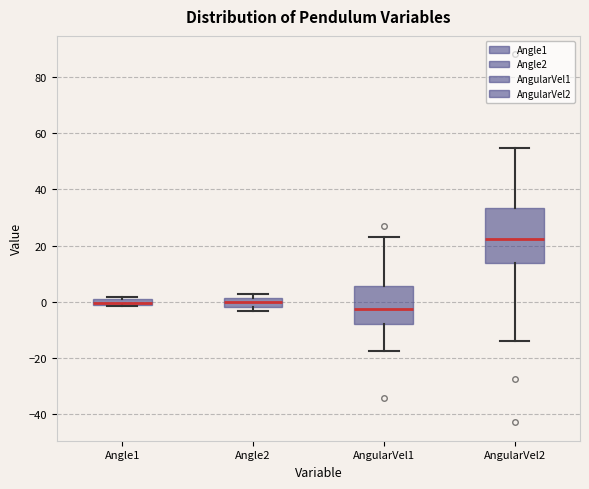

Comparing the boxes themselves (not the whiskers), which one is the tallest?

AngularVel2